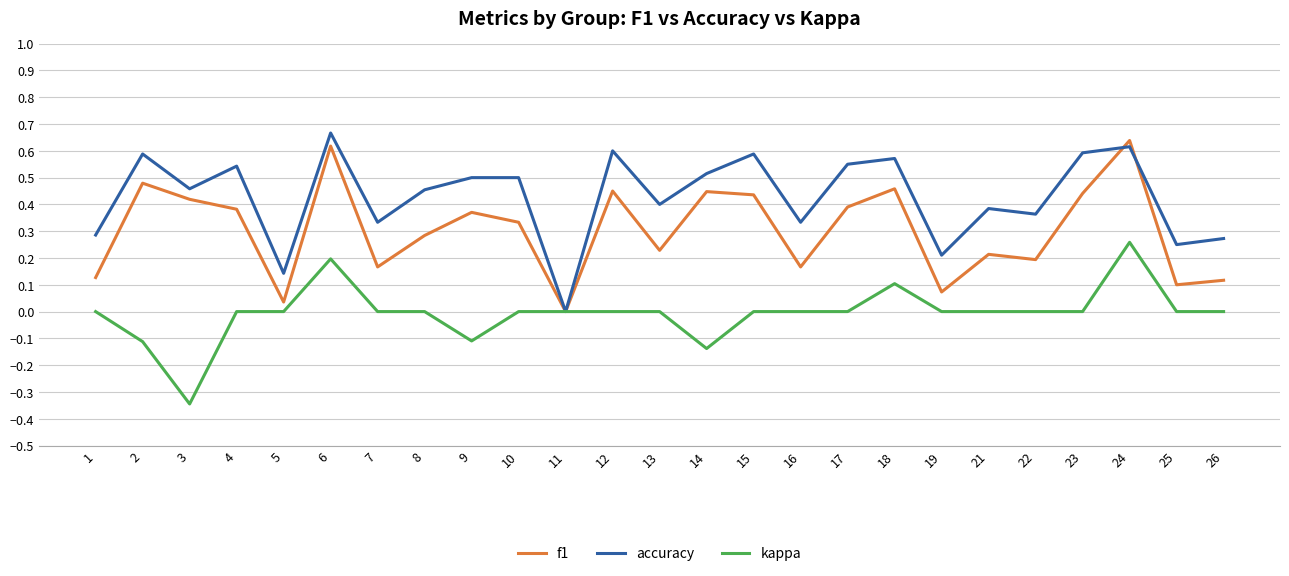

Which category has the lowest value across all series?

3